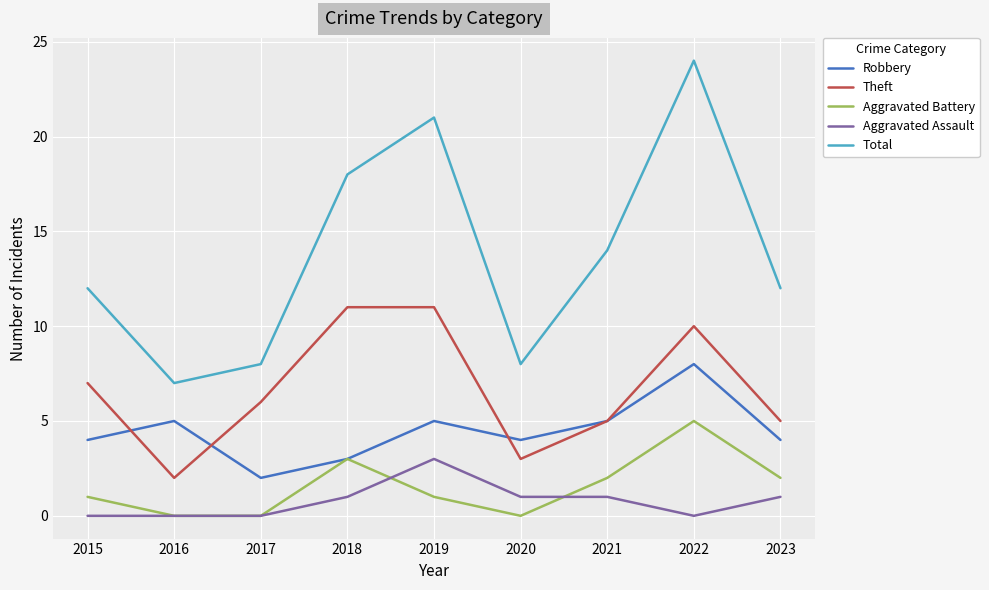

Which series changed the most between 2018 and 2021?

Theft